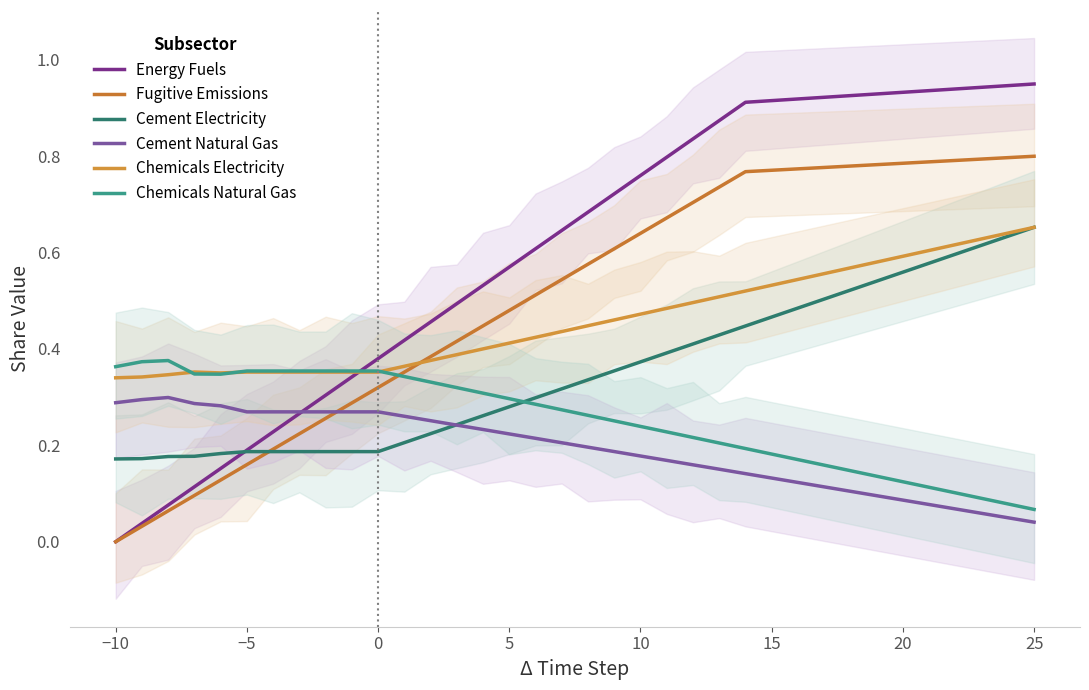

How many categories are shown in the chart?

26